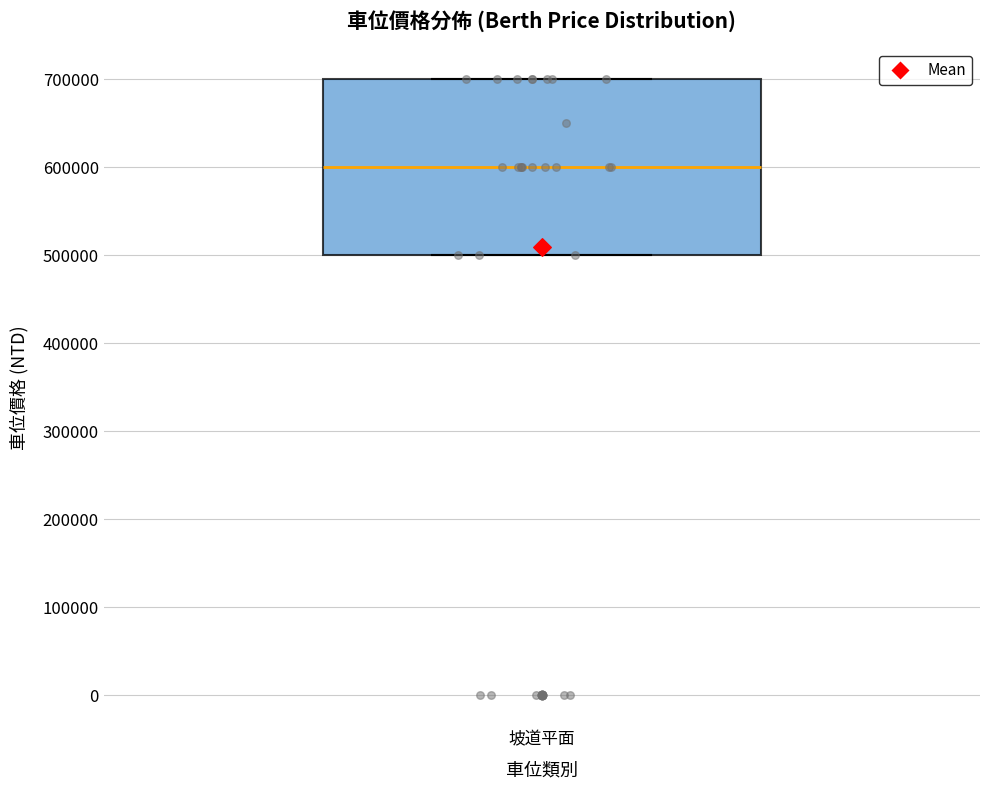

Transcribe this box plot: give where the median line is, the range the box spans, and where the two whiskers end, as read against the y-axis. The values are not printed on the chart, so give them approximately, as read against the axis.

median 600000, box 500000 to 700000, whiskers 500000 to 700000